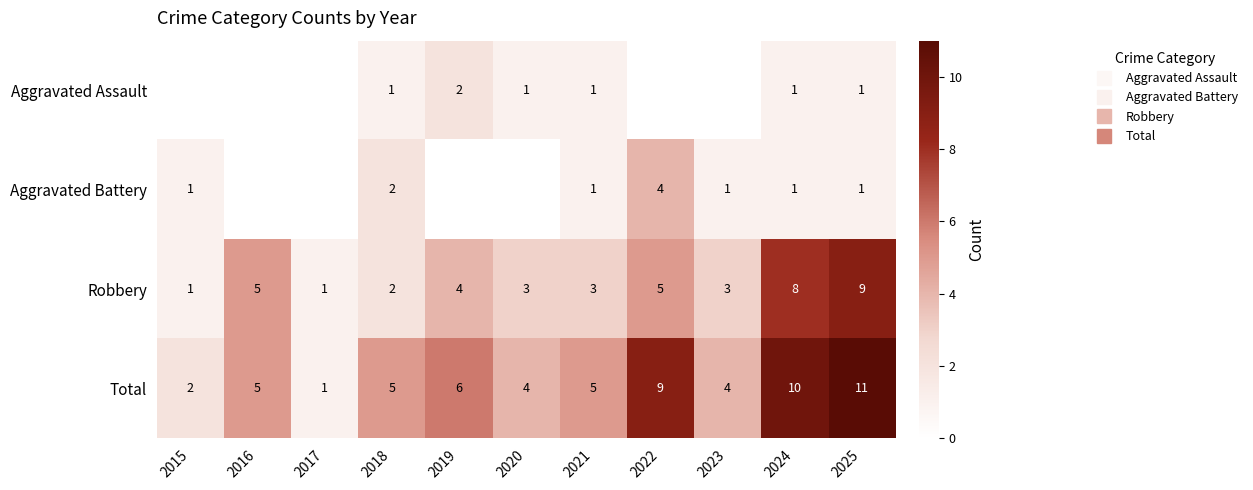

What is the difference between the maximum and minimum values in the Aggravated Battery series?

4